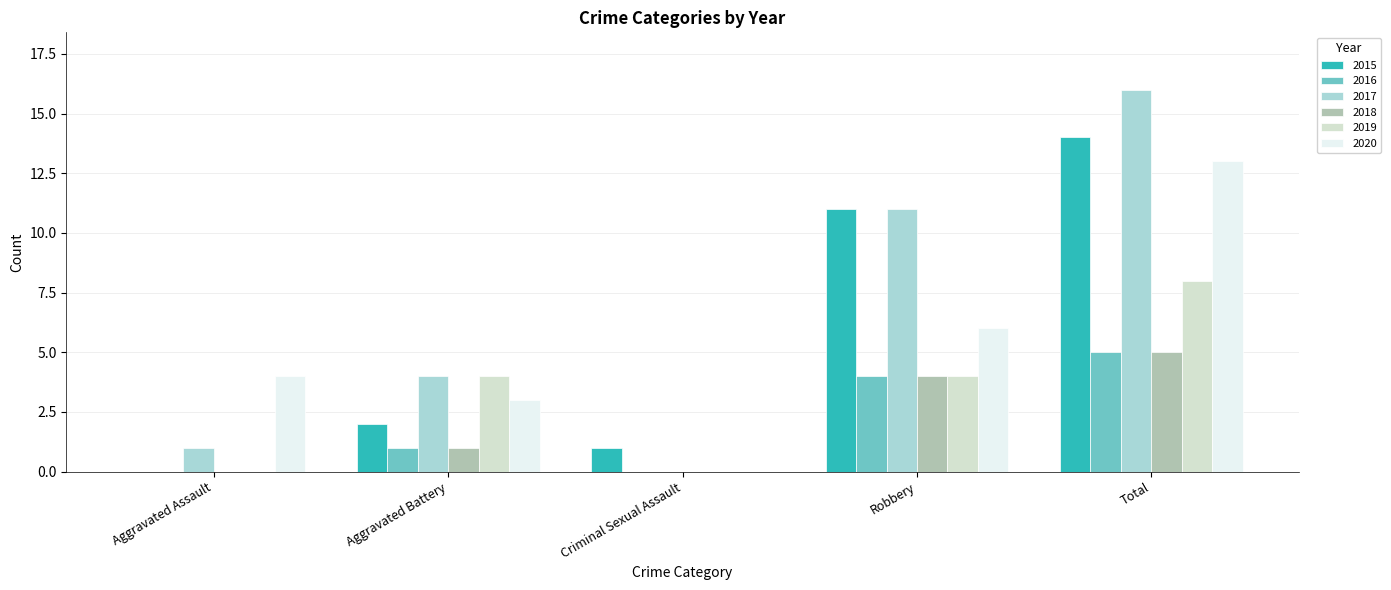

Which category has the highest value in the 2018 series?

Total